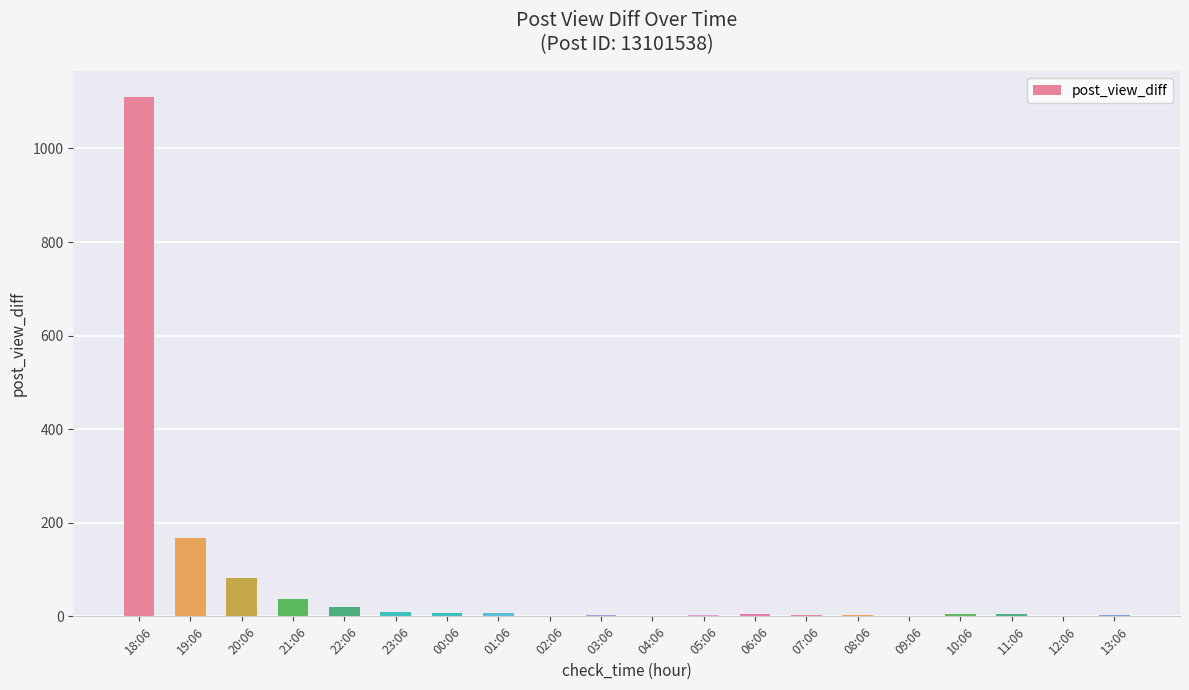

Where is the data nearest to the value 555?

19:06